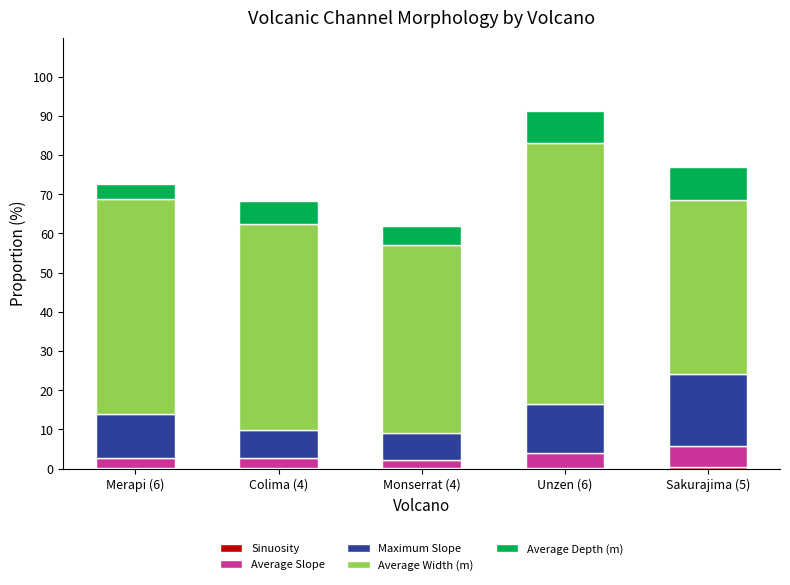

At which category is the sum across all series the highest?

Unzen (6)